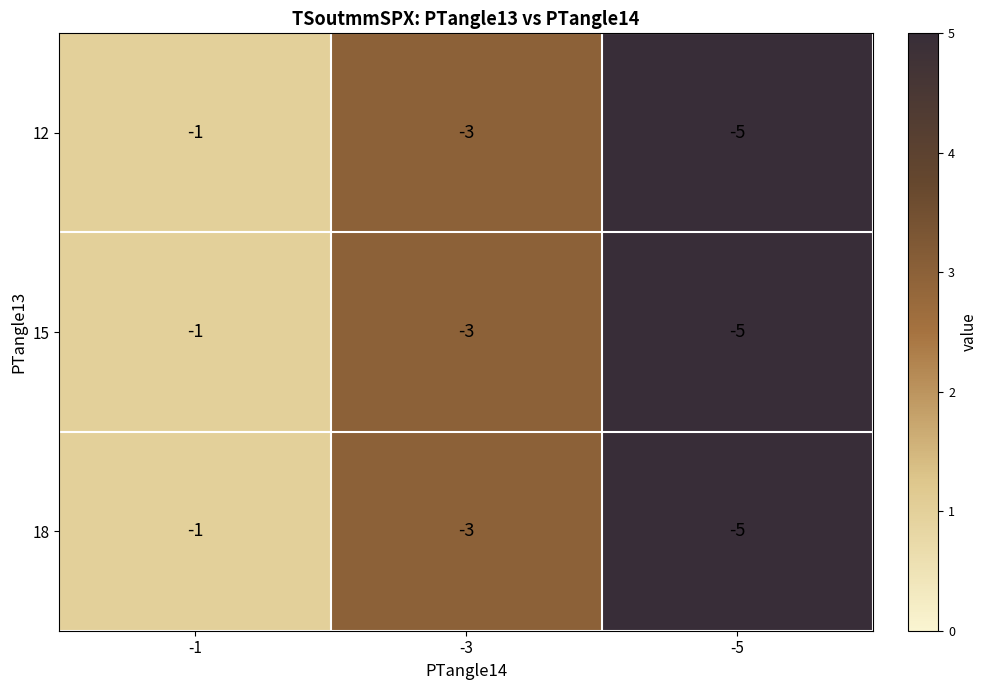

True or false: 15 has a value of -2 at -3.

False